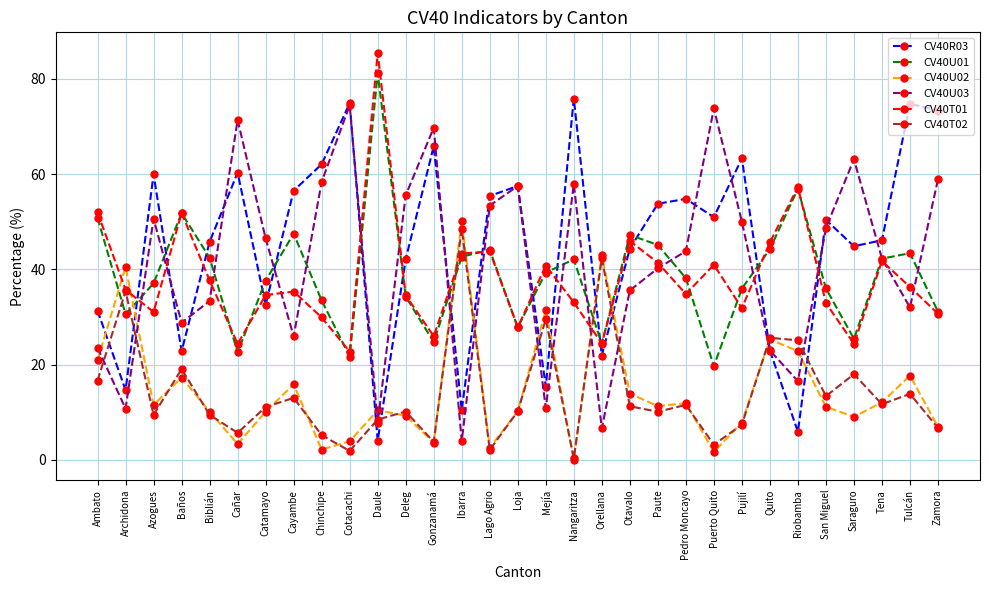

Does the chart display data point markers on the line(s)?

Yes